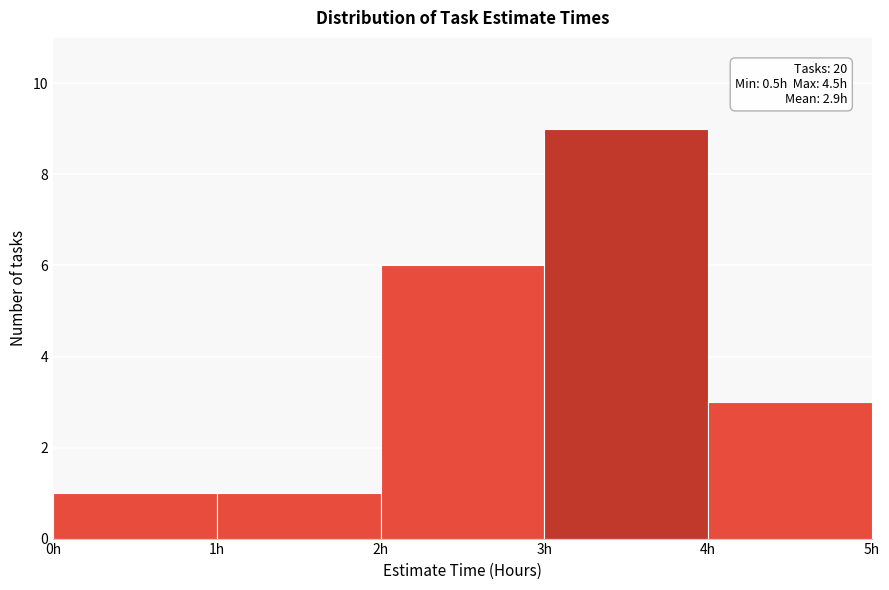

Which range on the x-axis has the tallest bar?

3 to 4